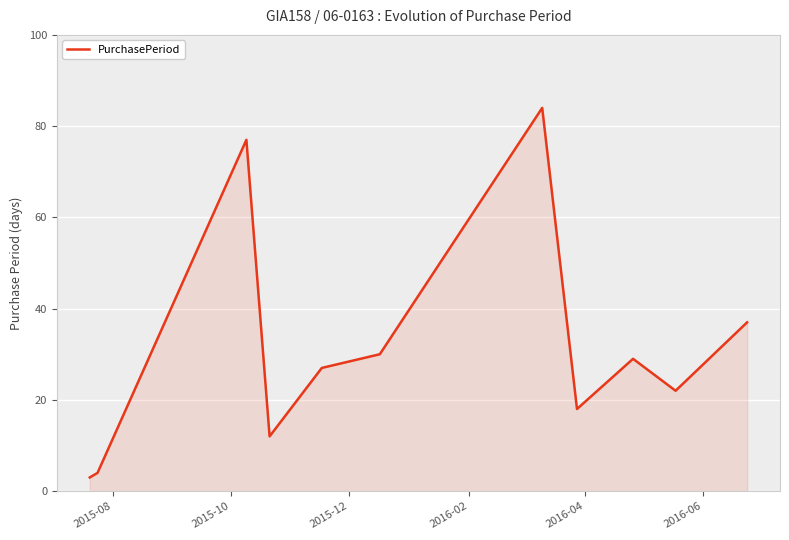

What is the smallest value displayed?

3